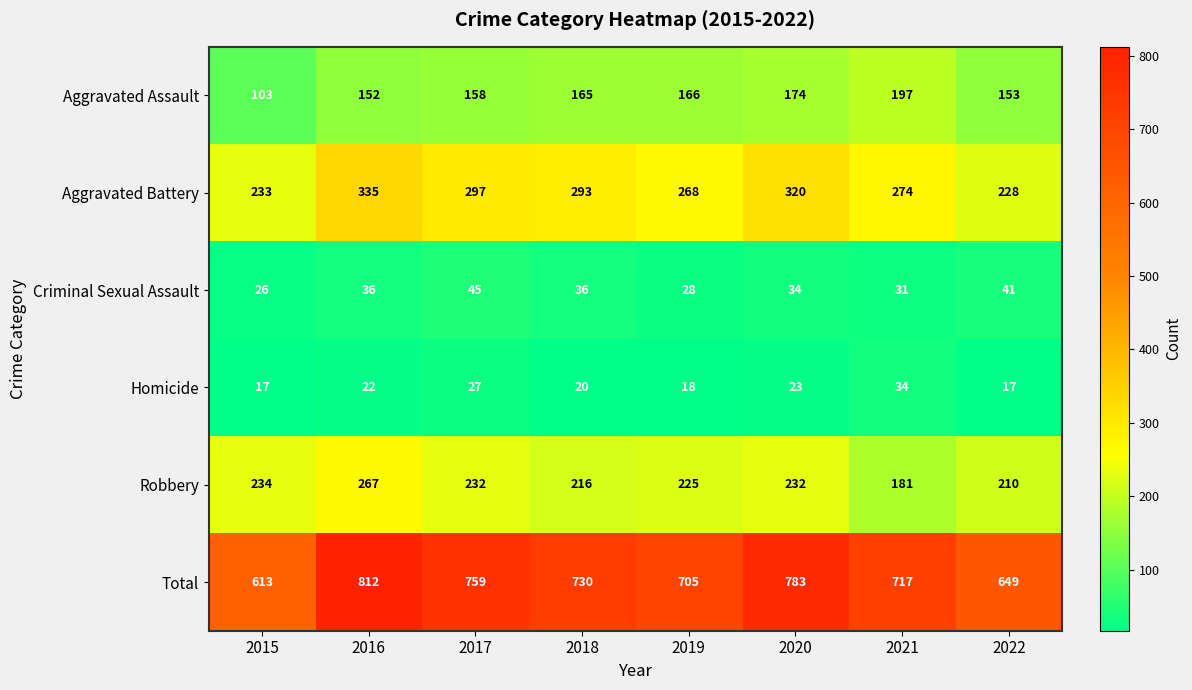

Between 2015 and 2016, which series saw the biggest shift?

Total